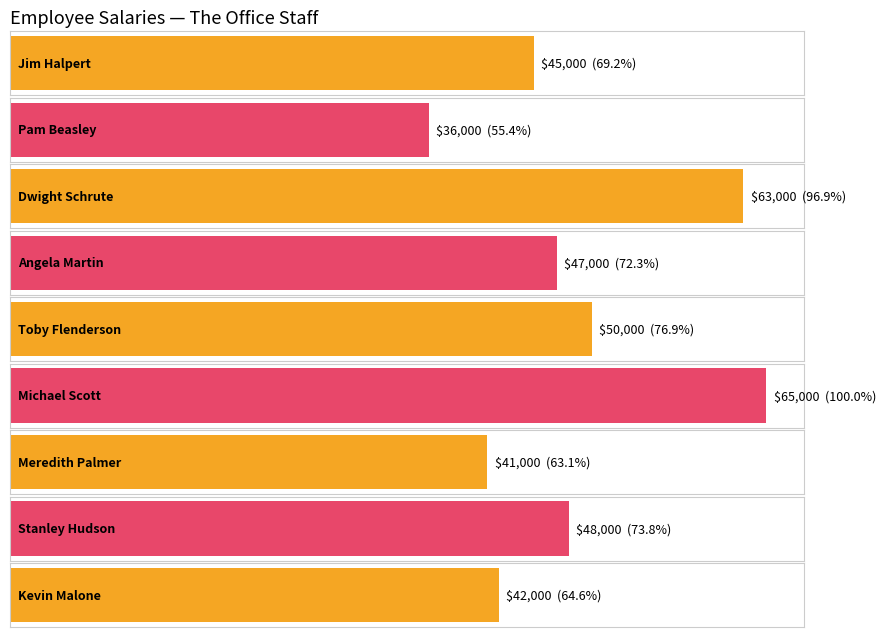

Reading left to right, what are all the values shown in this chart?

Jim Halpert=45000	Pam Beasley=36000	Dwight Schrute=63000	Angela Martin=47000	Toby Flenderson=50000	Michael Scott=65000	Meredith Palmer=41000	Stanley Hudson=48000	Kevin Malone=42000